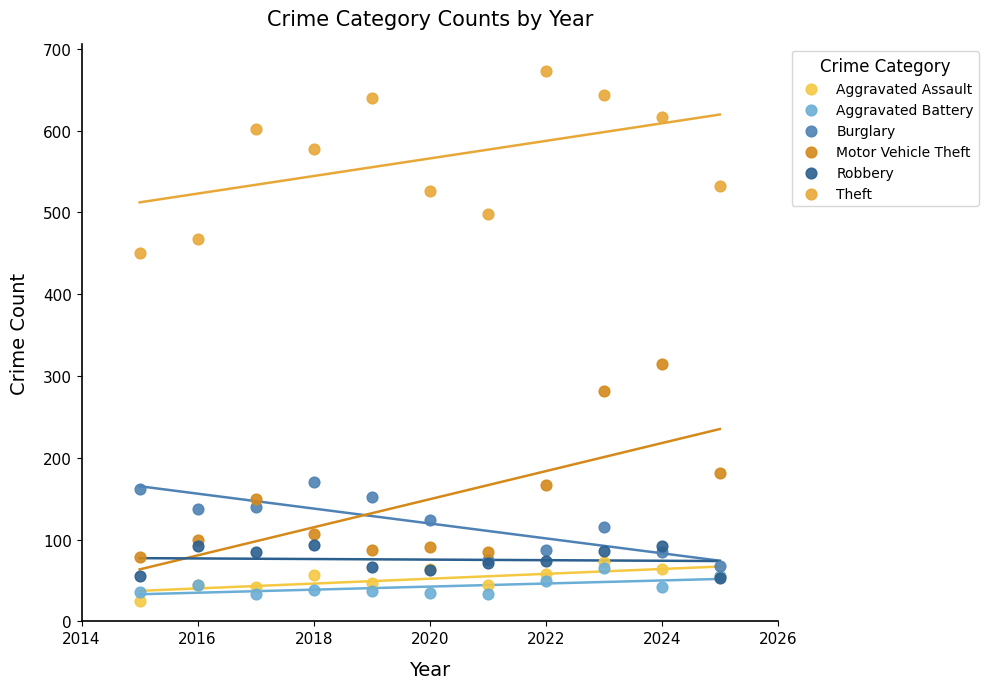

What are all the series names shown in the legend?

Aggravated Assault, Aggravated Battery, Burglary, Motor Vehicle Theft, Robbery, Theft